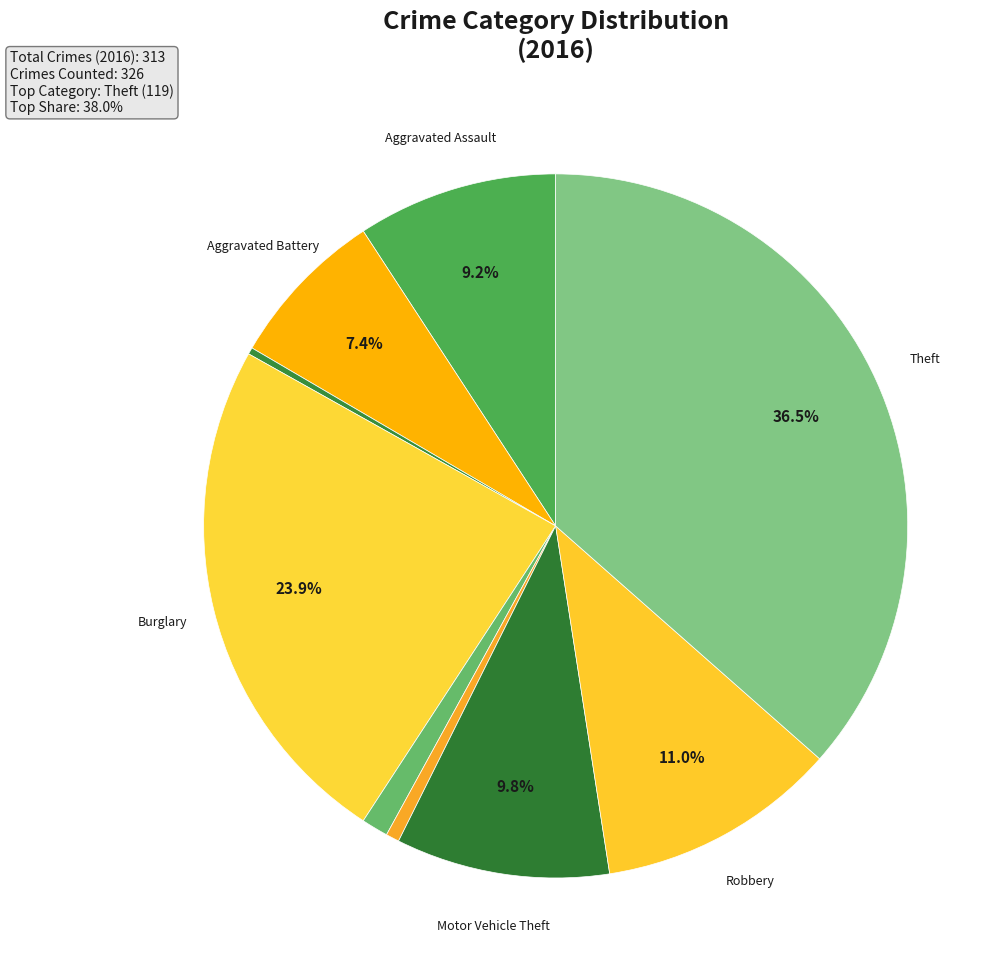

What is the largest slice in the pie chart?

Theft